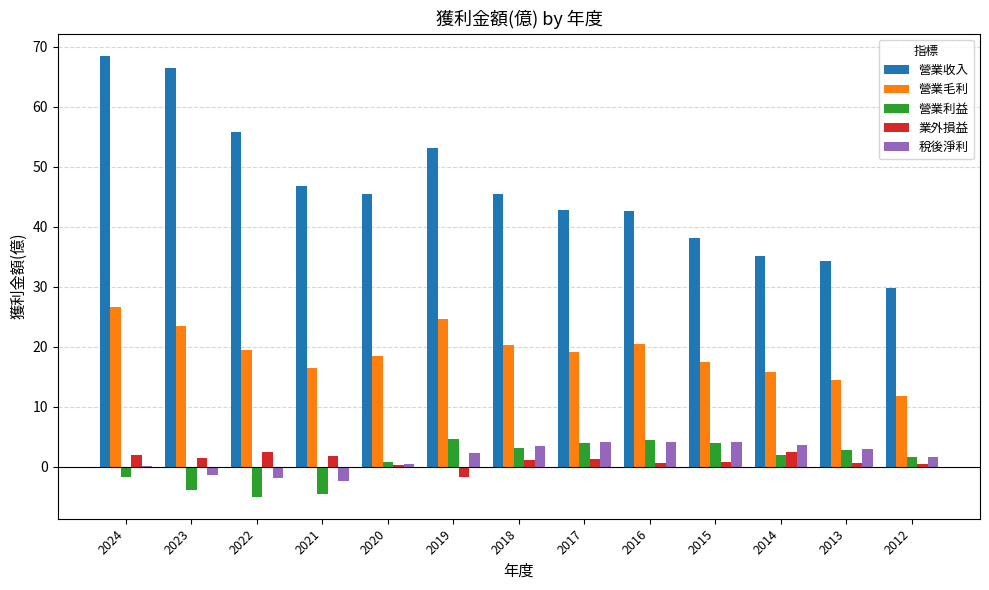

The value of 營業毛利 at 2018 is 20.3. True or false?

True